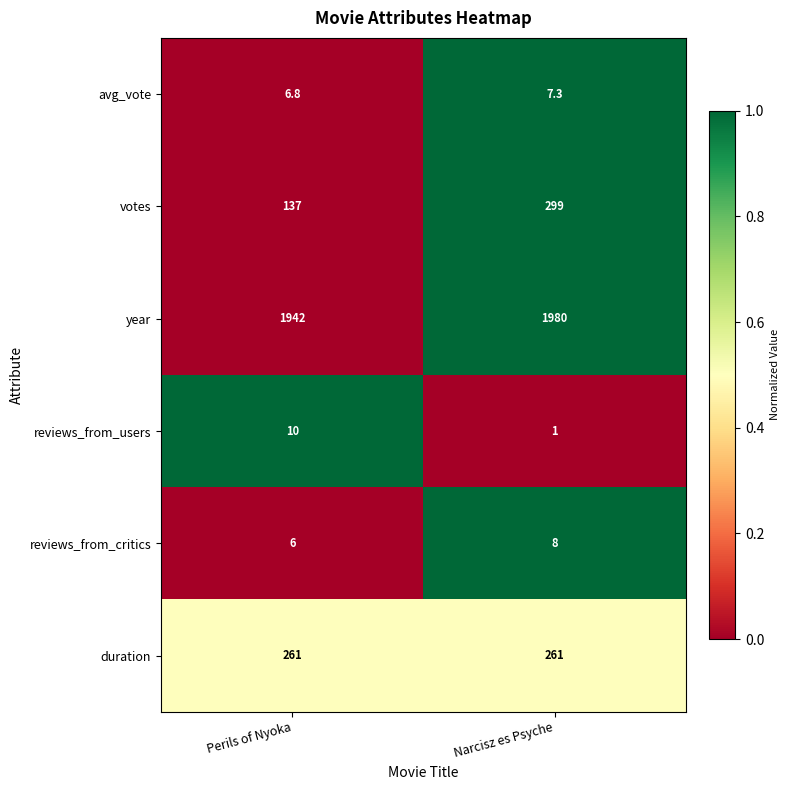

The value of avg_vote at Perils of Nyoka is 4.3. True or false?

False